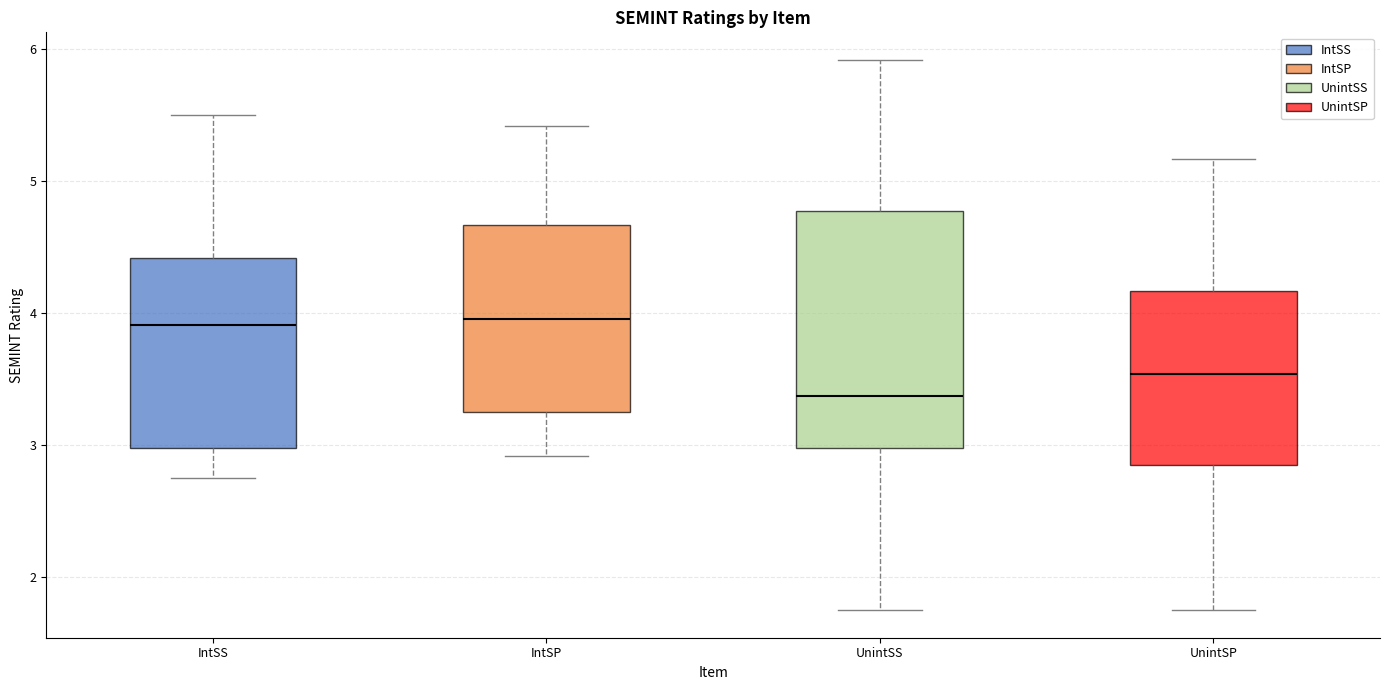

Which box has the lowest median line?

UnintSS